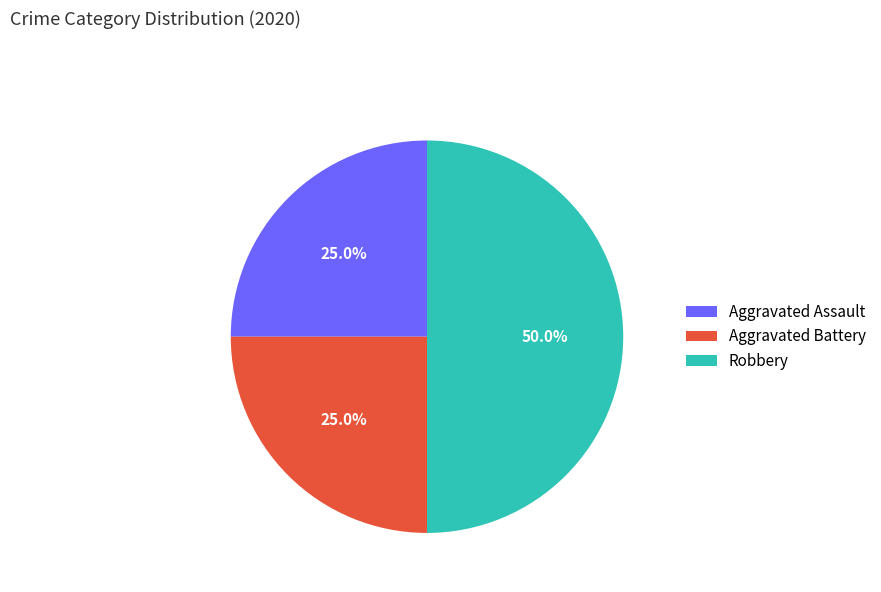

Between Robbery and Aggravated Battery, which is larger?

Robbery